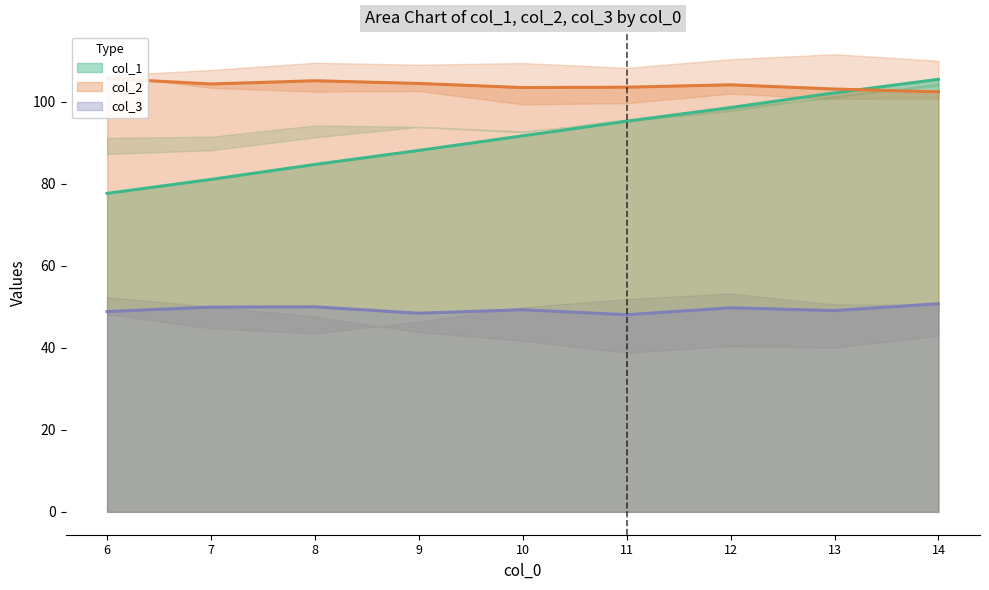

What is the value of the col_2 point at the 1st from the left?

105.7